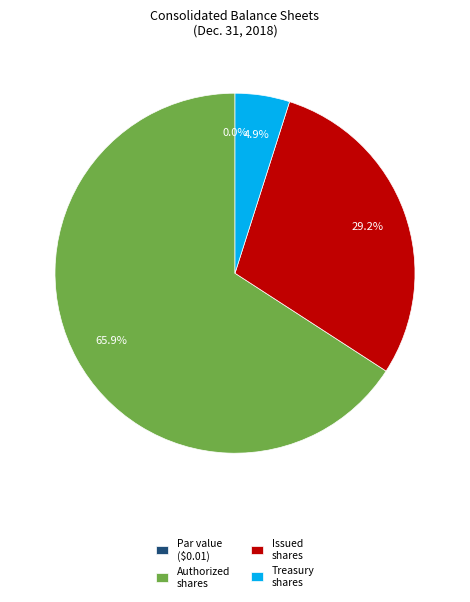

What is the ratio of the value at Common stock, issued (in shares) to the value at Common stock held in treasury, at cost (in shares)?

6.0